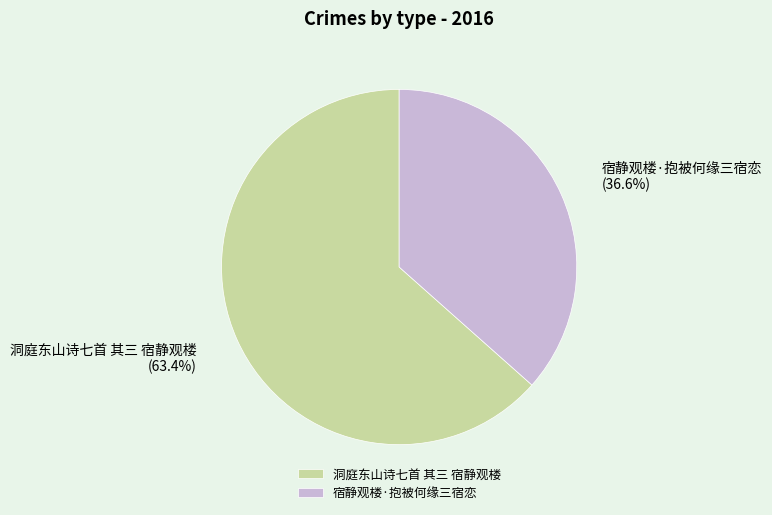

Which slice represents more than half of the pie?

洞庭东山诗七首 其三 宿静观楼